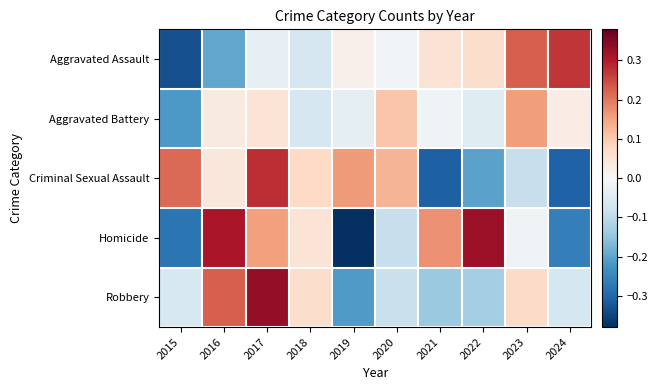

What is the spread (max minus min) of values at 2023?

0.3